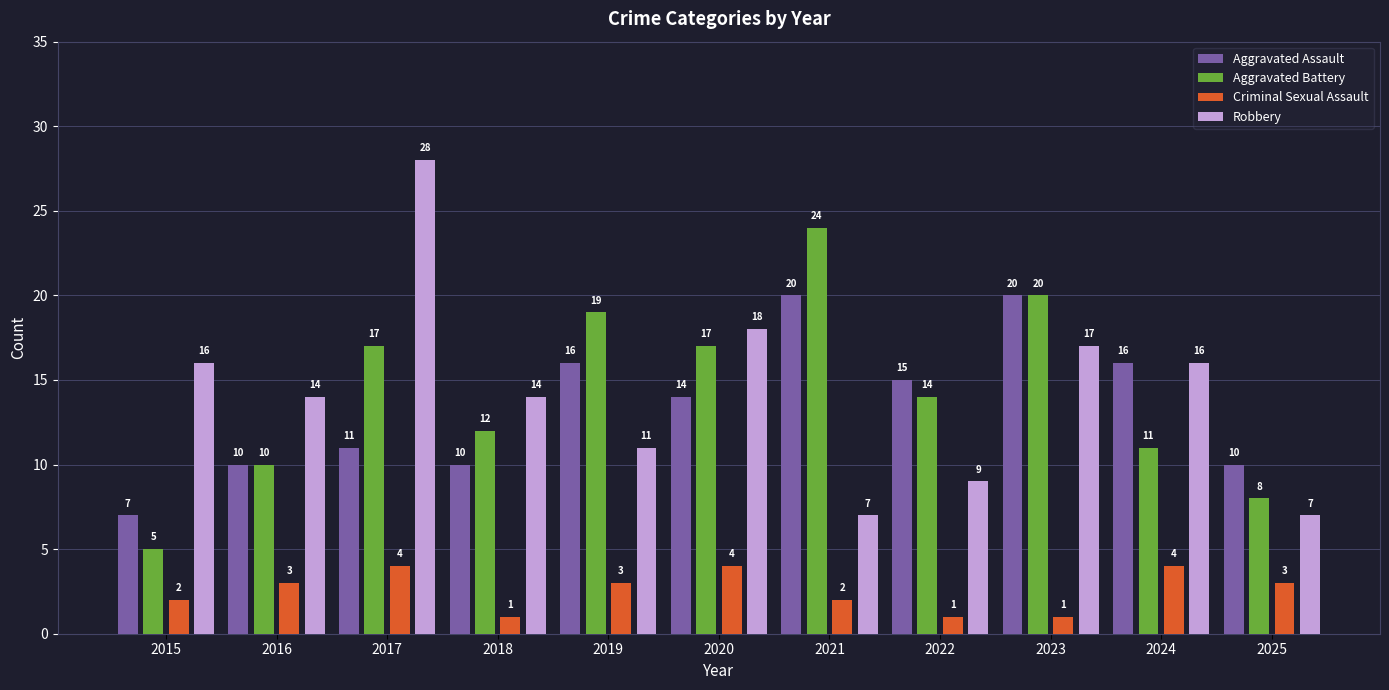

Reading left to right, transcribe all the data shown in this chart.

Aggravated Assault: 2015=7	2016=10	2017=11	2018=10	2019=16	2020=14	2021=20	2022=15	2023=20	2024=16	2025=10
Aggravated Battery: 2015=5	2016=10	2017=17	2018=12	2019=19	2020=17	2021=24	2022=14	2023=20	2024=11	2025=8
Criminal Sexual Assault: 2015=2	2016=3	2017=4	2018=1	2019=3	2020=4	2021=2	2022=1	2023=1	2024=4	2025=3
Robbery: 2015=16	2016=14	2017=28	2018=14	2019=11	2020=18	2021=7	2022=9	2023=17	2024=16	2025=7